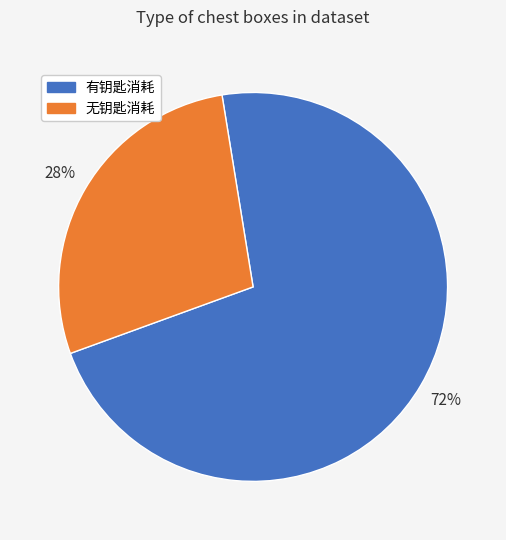

Which has a higher value, 无钥匙消耗 or 有钥匙消耗?

有钥匙消耗